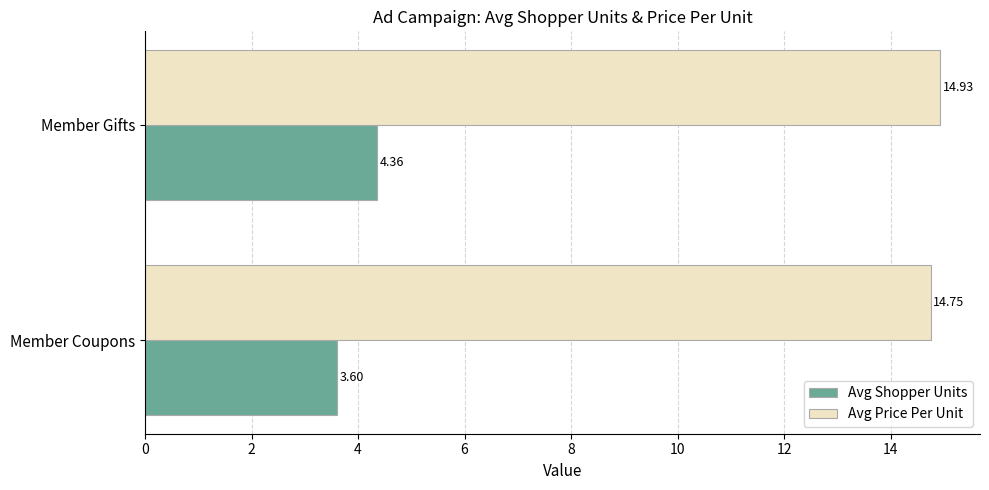

What is the sum of all Avg Price Per Unit values?

29.7